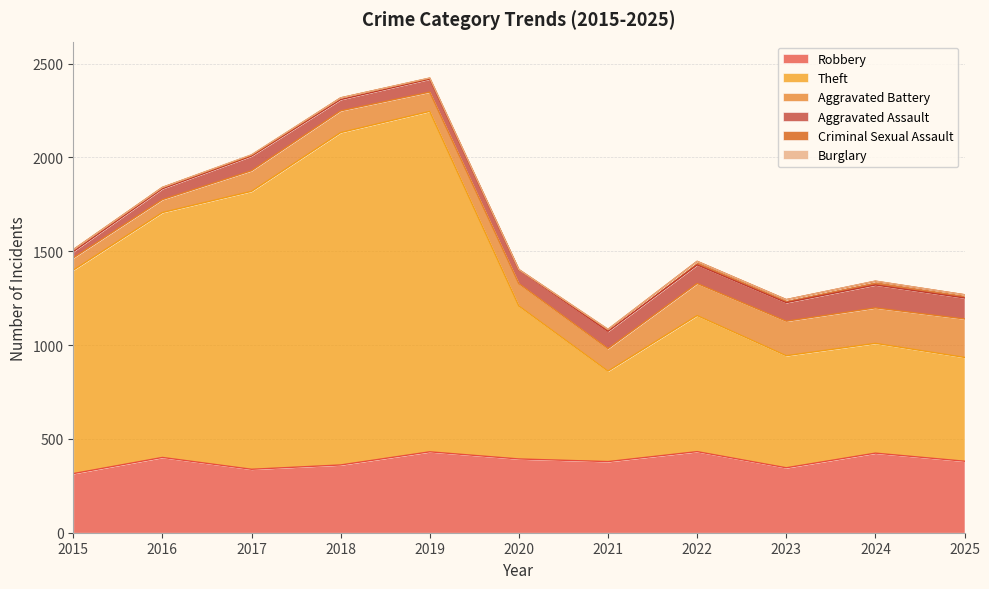

Is the value of Burglary at 2020 greater than the value of Criminal Sexual Assault at 2017?

No